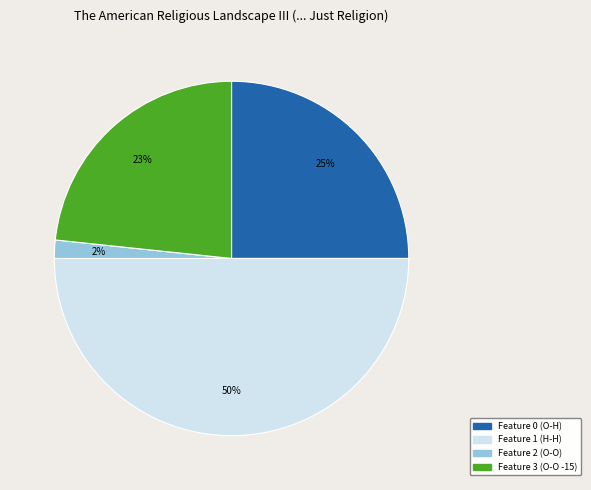

What percentage is the Feature 3 (O-O -15) slice, to the nearest percent?

23%